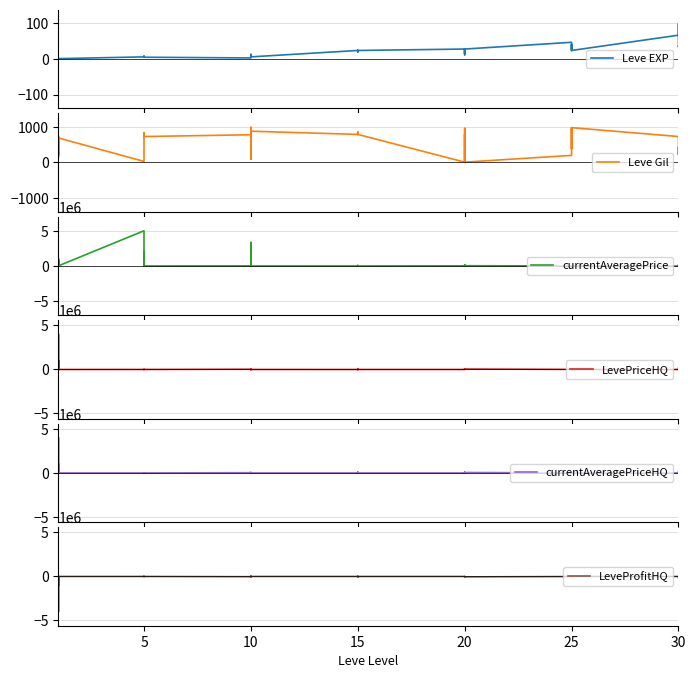

Reading left to right, transcribe all the data shown in this chart.

Leve EXP: 1	2	1	1	2	1	6	6	8	6	6	5	3	9	9	13	6	6	24	21	24	21	20	24	28	16	28	28	12	28	47	36	24	41	36	24	67	99	34	36
Leve Gil: 690	220	690	160	740	690	30	30	460	840	840	730	780	990	990	90	880	880	790	850	790	850	790	790	10	800	10	10	960	10	200	390	980	630	390	980	730	220	430	240
currentAveragePrice: 3307	1020000	6944	830100	20075	22000	5001000	4000	0	2000000	3999	745	11799	0	59850	3340333	18332	995	0	49999	0	1099	69984	0	20000	57738	31959	162500	19698	35999	6999	14999	0	49999	14999	0	0	0	50000	144791
LevePriceHQ: 963	1020000	5660	4000000	150	0	1500	0	0	0	4000	1750	29995	0	59850	0	14998	995	0	49999	0	0	89969	0	0	57738	31959	50000	19698	50000	10000	14999	0	49999	14999	0	0	0	0	144791
currentAveragePriceHQ: 963	1020000	5660	4000000	150	0	1500	0	0	0	4000	1750	29995	0	59850	0	14998	995	0	49999	0	0	89969	0	0	57738	31959	50000	19698	50000	10000	14999	0	49999	14999	0	0	0	0	144791
LeveProfitHQ: 0	-1019886	-5886	-4000224	-380	0	-1780	0	0	0	-4284	-2030	-30331	0	-60434	0	-15344	-1343	0	-50469	0	0	-90429	0	0	-57876	-32655	-50580	-19912	-50696	-10634	-15499	0	-50579	-15499	0	0	0	0	-145571